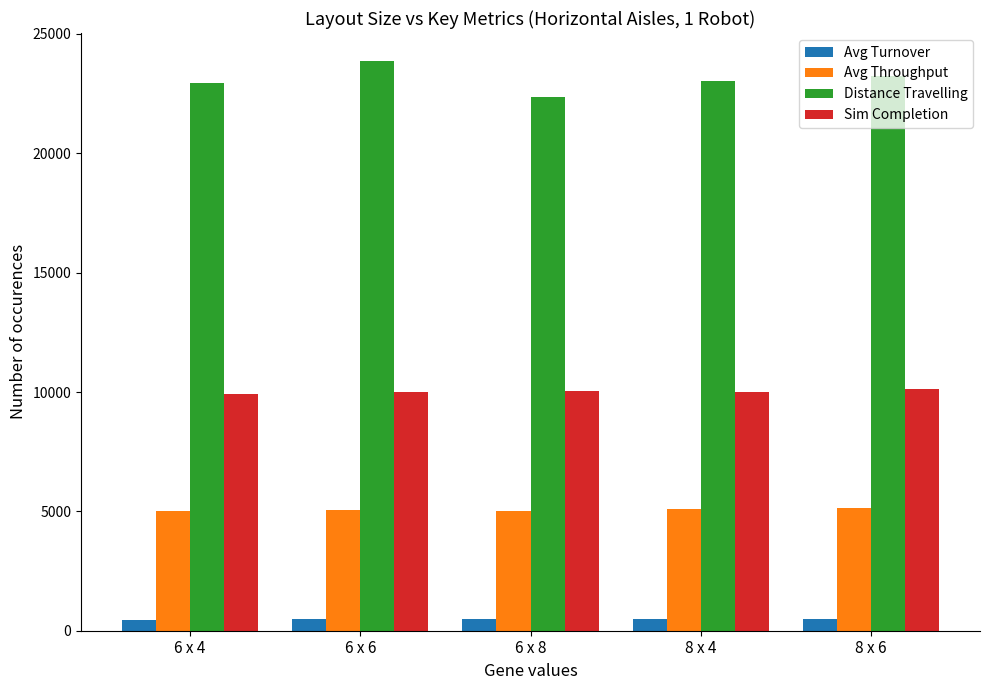

The value of Avg Throughput at 6 x 8 is 6786.9. True or false?

False